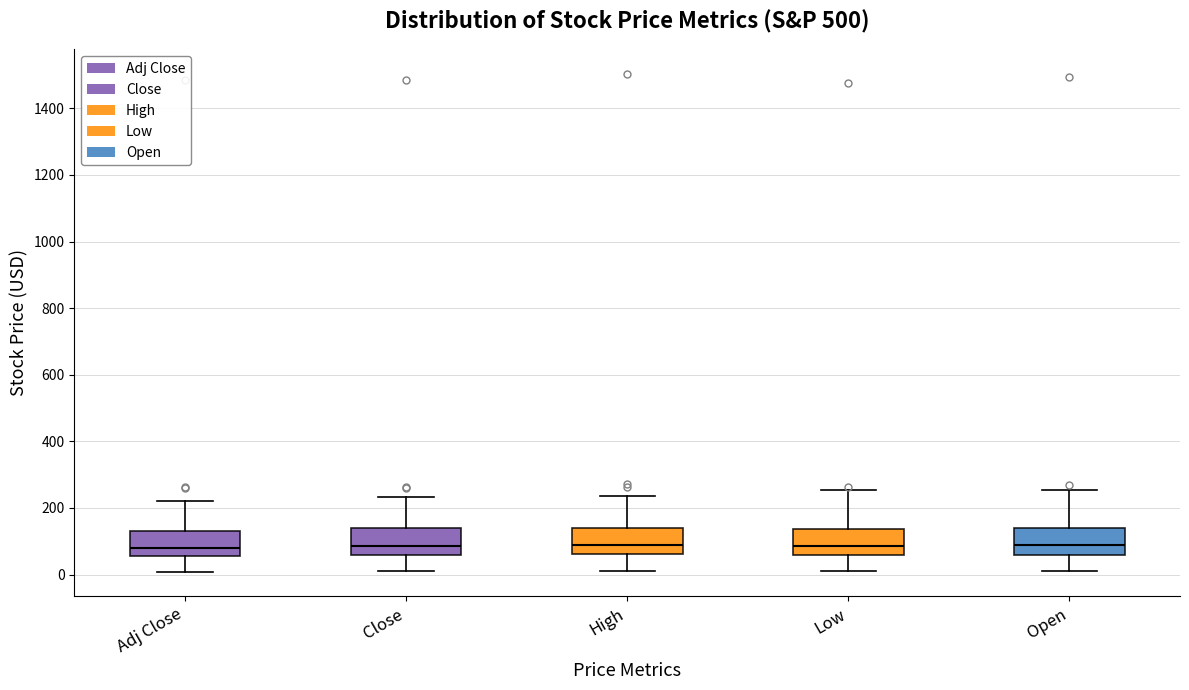

Where is the upper edge of the box for Close on the y-axis? The values are not printed on the chart, so give them approximately, as read against the axis.

140